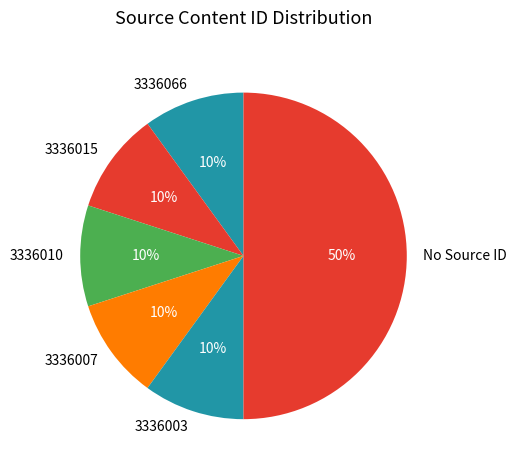

Is it true that 3336010 is 1% of the pie?

False